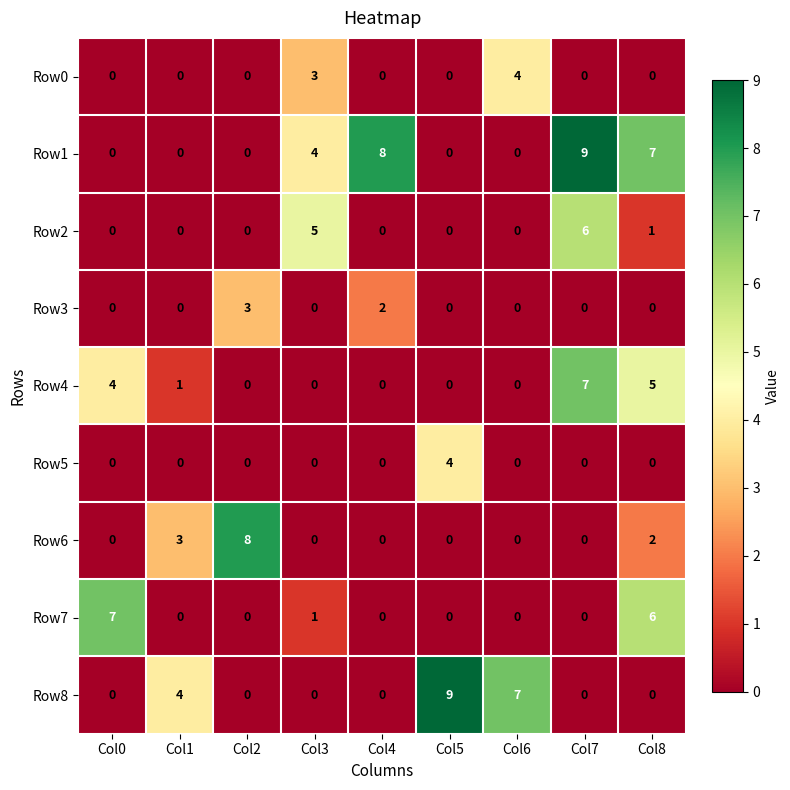

Which series has the largest total across all categories?

Row1